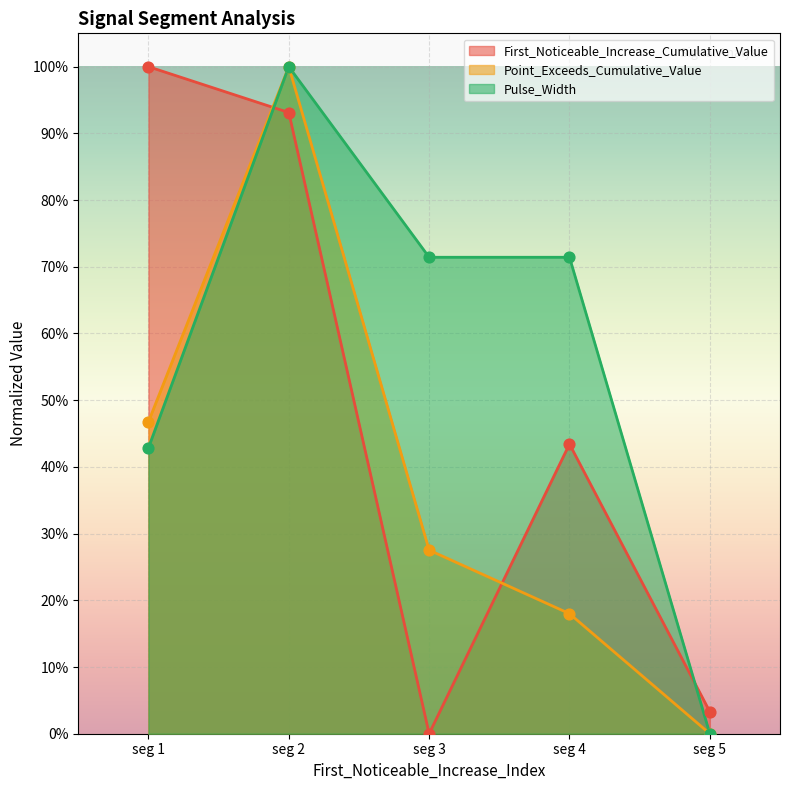

Which series contains the lowest Y value?

First_Noticeable_Increase_Cumulative_Value